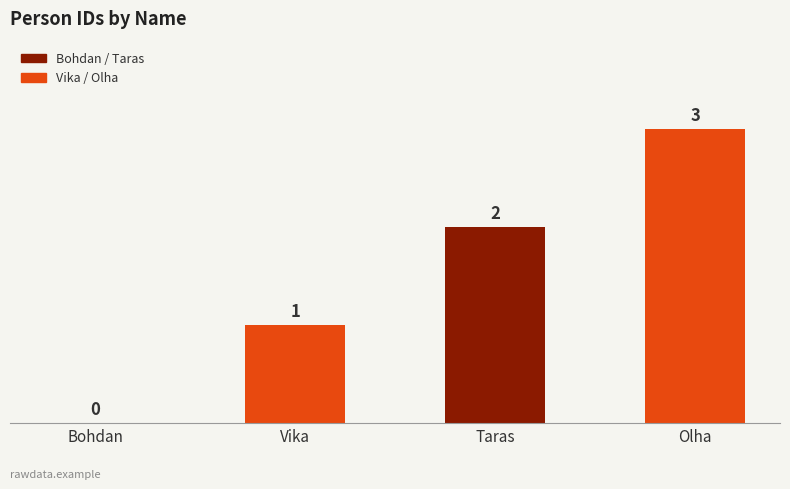

What is the change in value from Bohdan to Vika?

+1